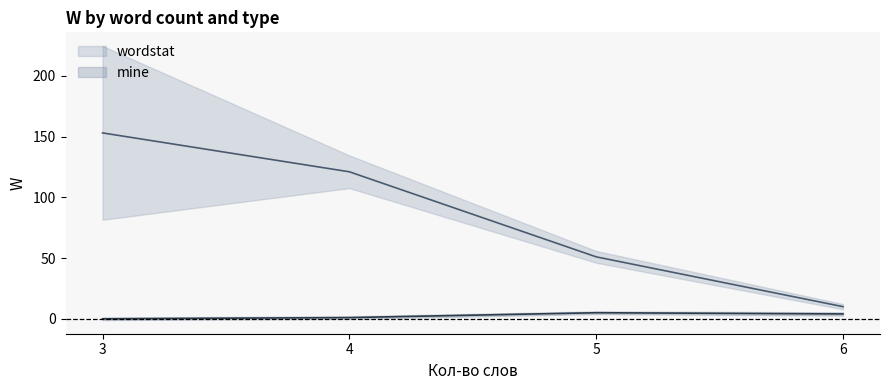

True or false: mine has a value of -3 at 4.

False